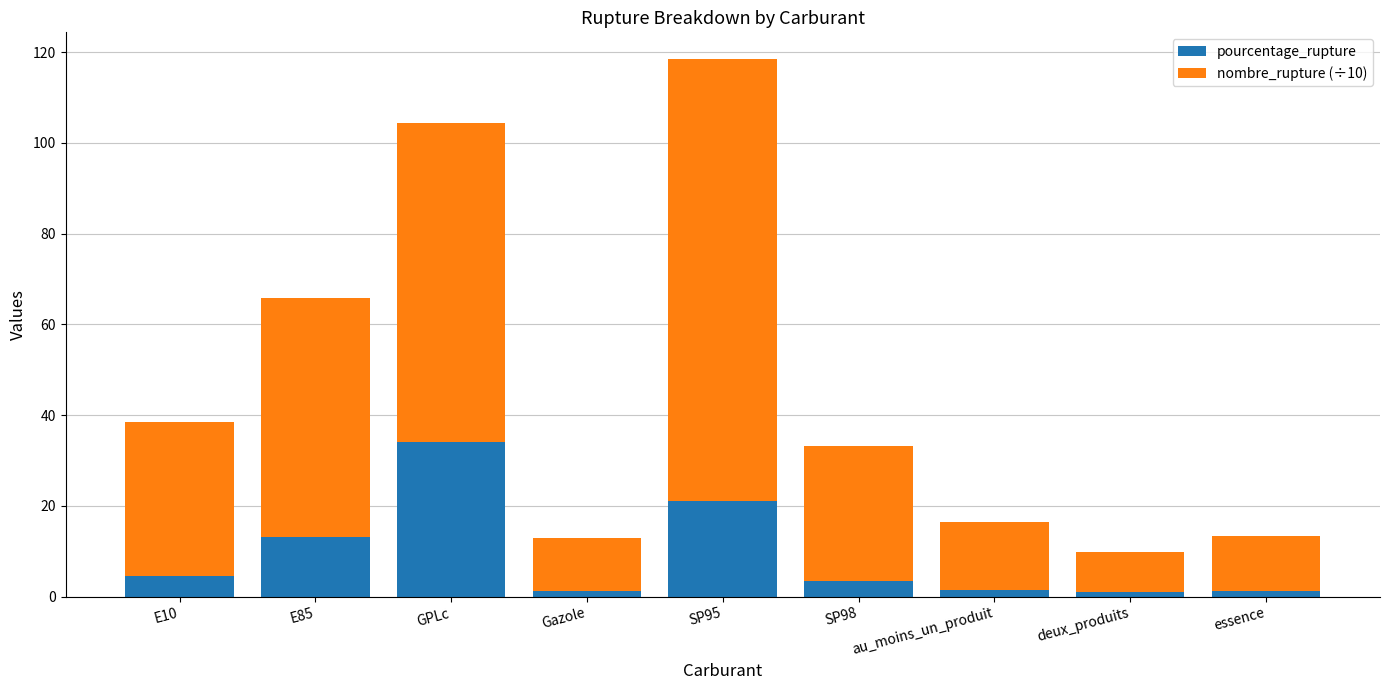

What is the maximum value for pourcentage_rupture?

34.1